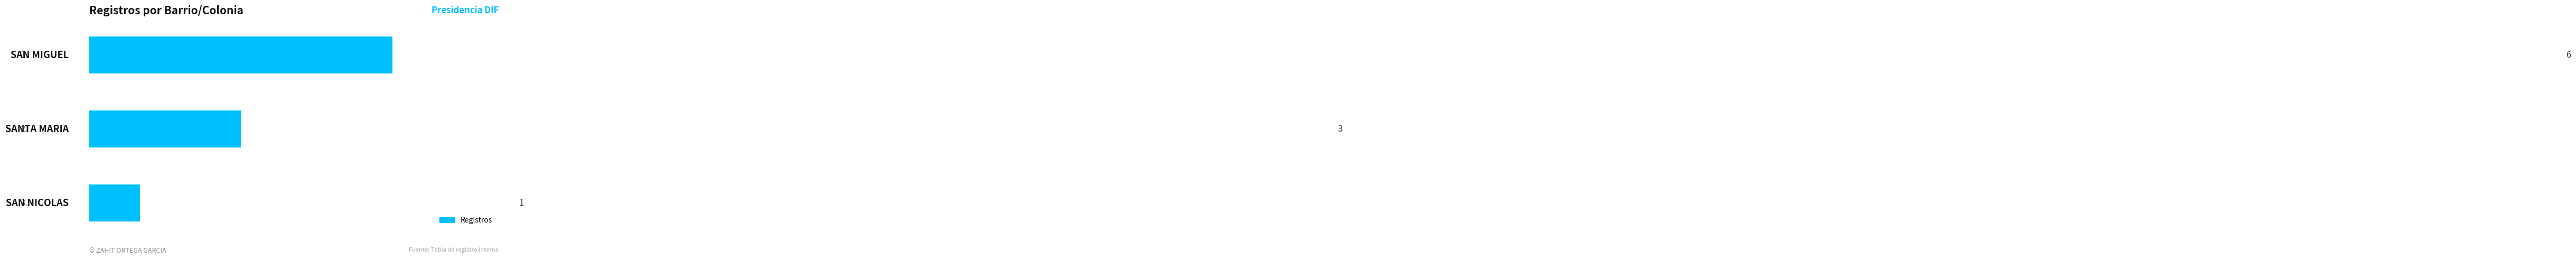

What is the greatest value displayed?

6